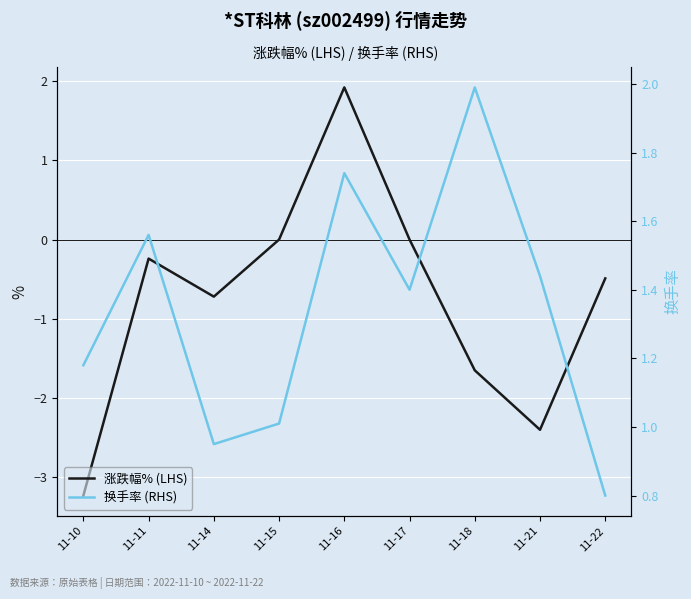

Which series changed the most between 11-11 and 11-17?

涨跌幅% (LHS)